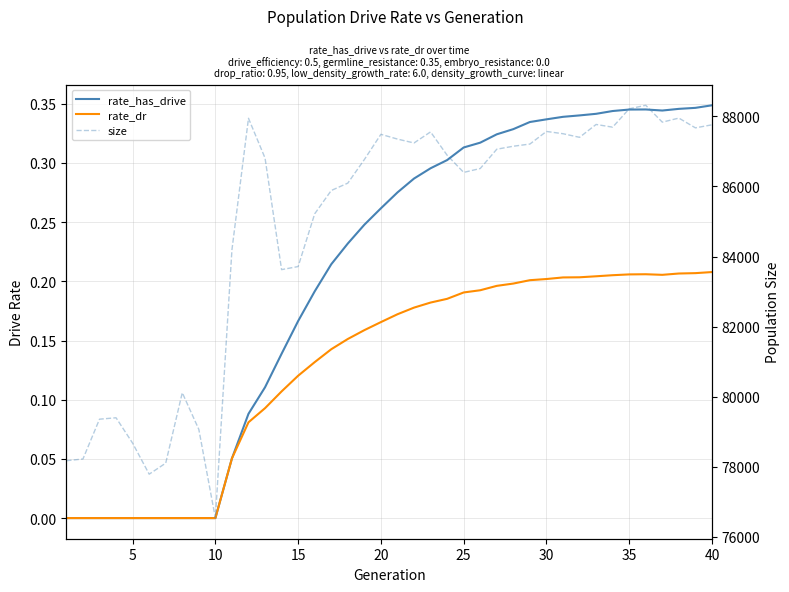

How many lines are shown in the chart?

3